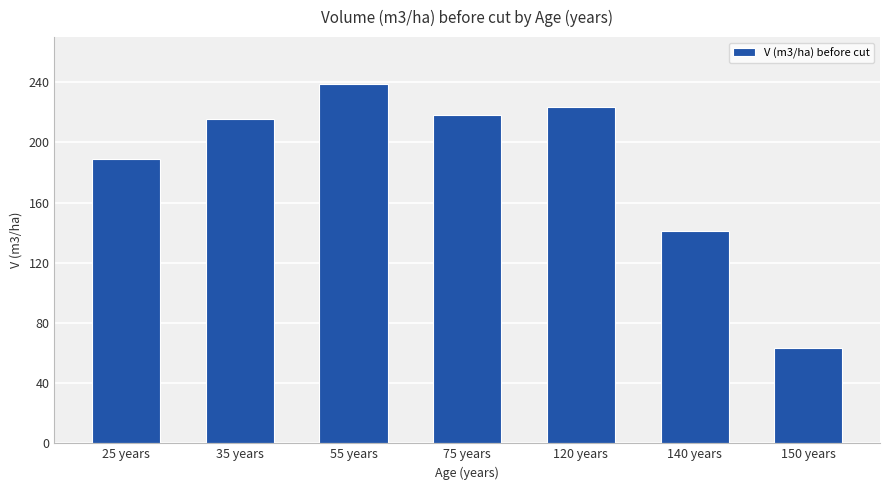

Approximately how many times larger is the value at 140 years compared to 55 years?

0.6